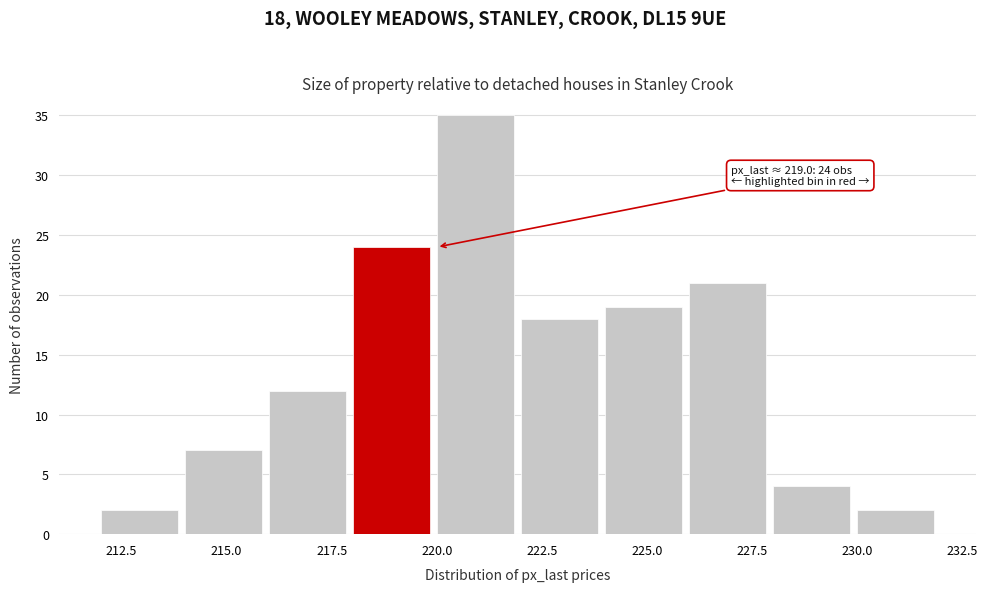

Which range on the x-axis has the tallest bar?

220 to 222